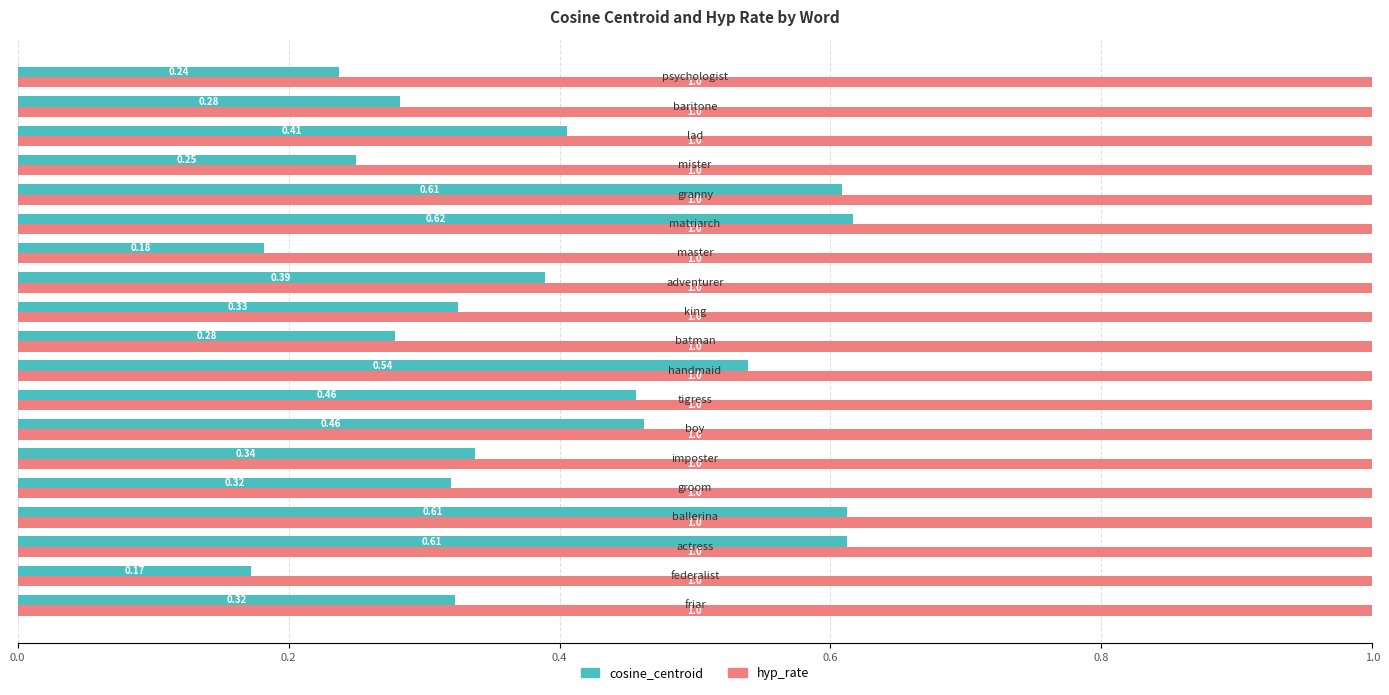

At how many categories does at least one series exceed 0?

19